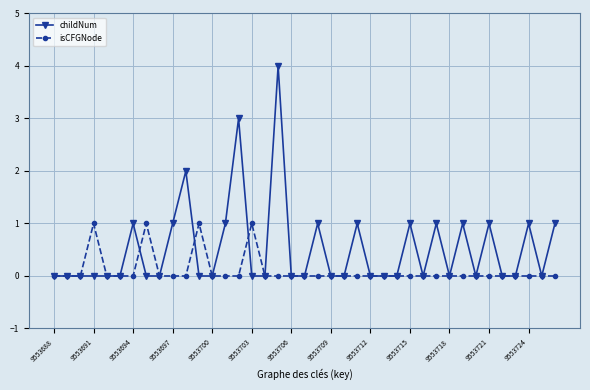

True or false: childNum has more than 1 points higher than both neighbors.

True